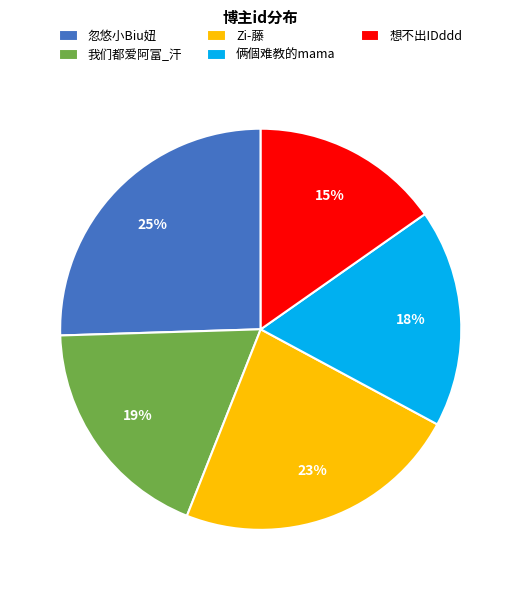

Which slice is the largest?

忽悠小Biu妞